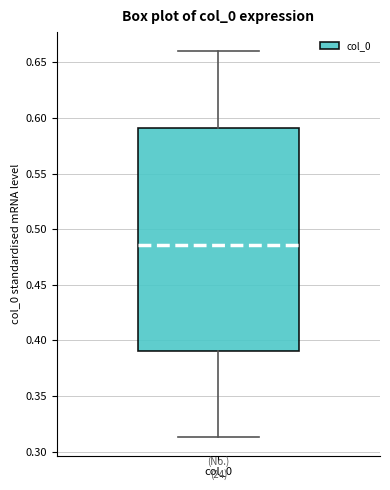

Read this box plot against the y-axis: the position of the median line, the range covered by the box, and the ends of both whiskers. The values are not printed on the chart, so give them approximately, as read against the axis.

median 0.485, box 0.390 to 0.590, whiskers 0.315 to 0.660